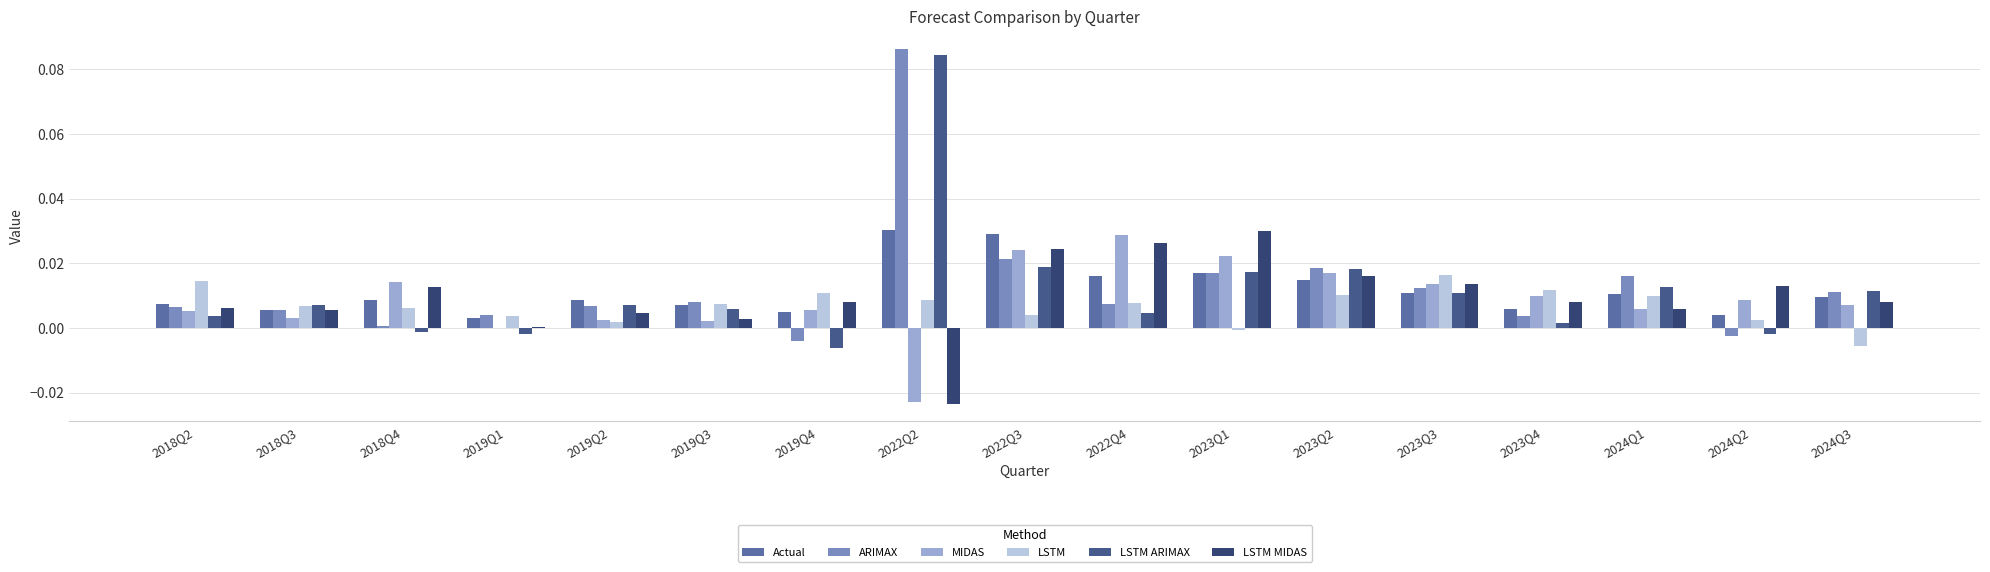

At which label does LSTM reach its minimum?

2024Q3